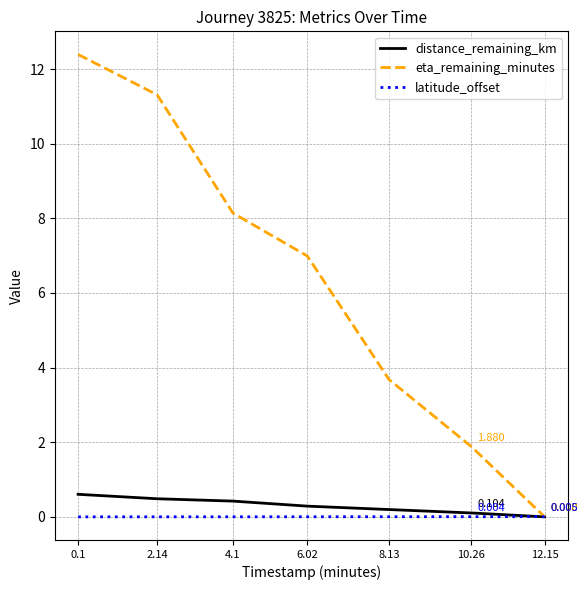

How many lines are shown in the chart?

3